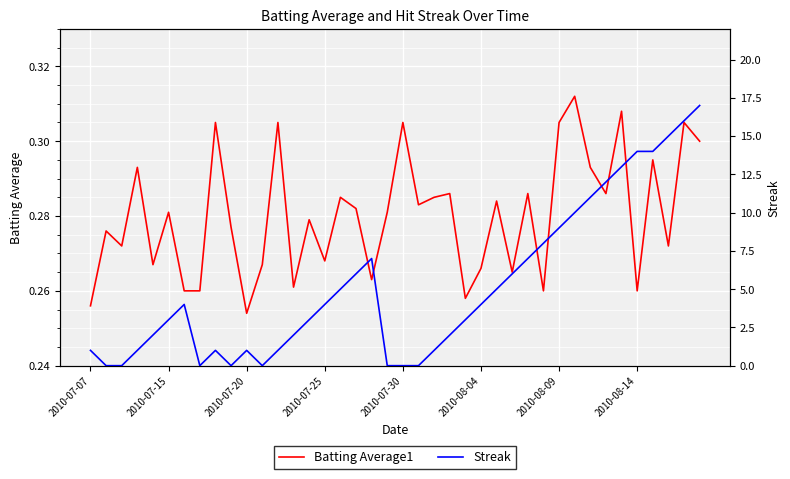

What is the total value across all series at 34?

13.3